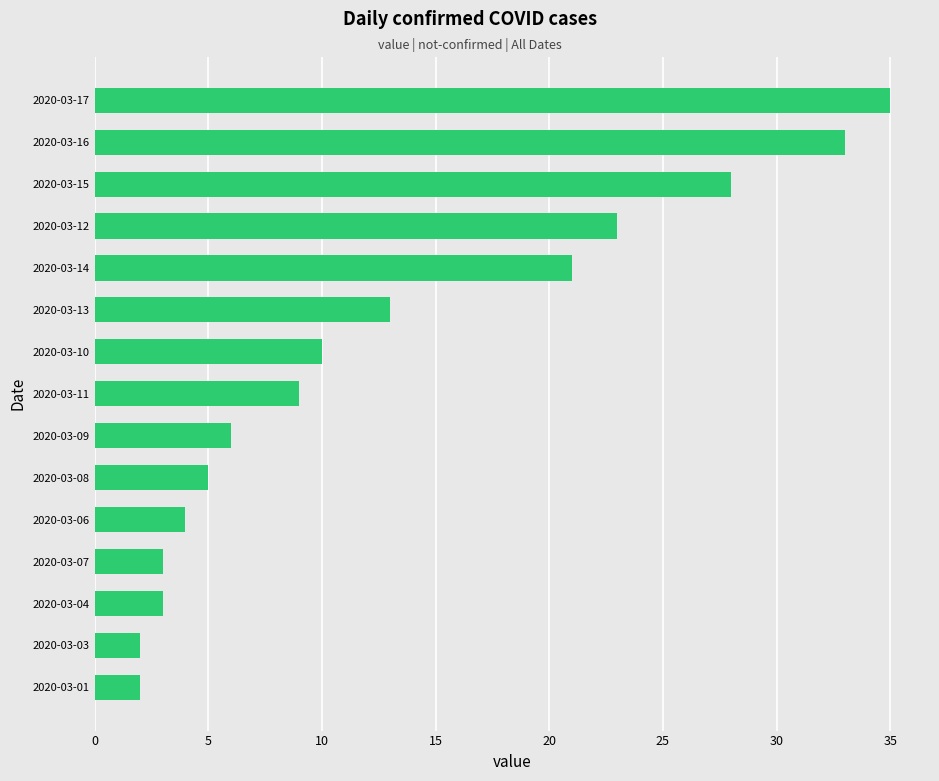

What is the average value?

13